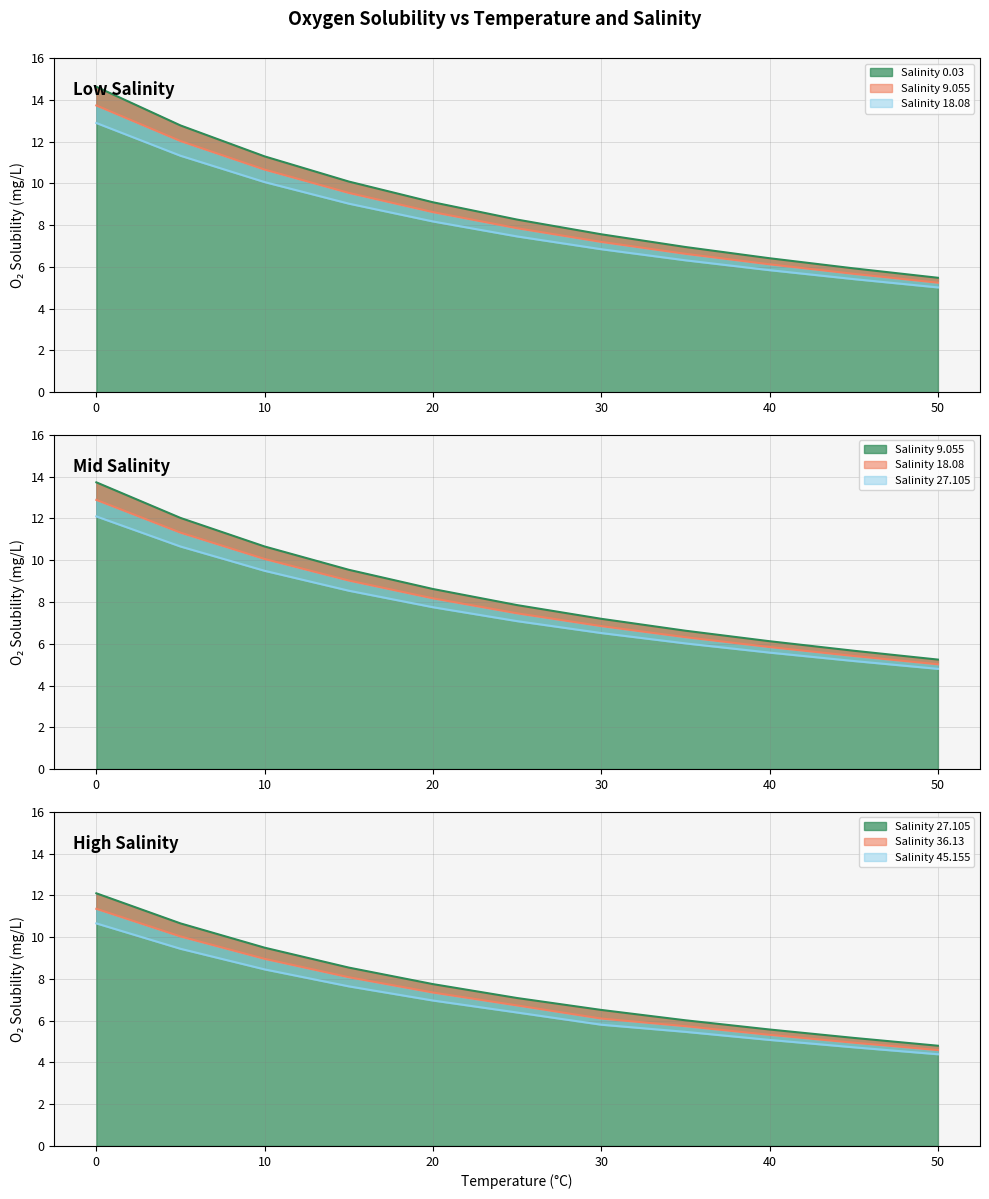

True or false: 36.13 and 27.105 cross at least once.

False